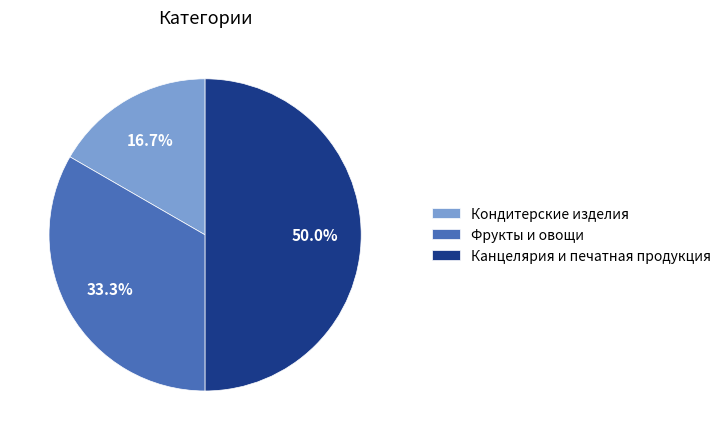

Which has a higher value, Кондитерские изделия or Канцелярия и печатная продукция?

Канцелярия и печатная продукция